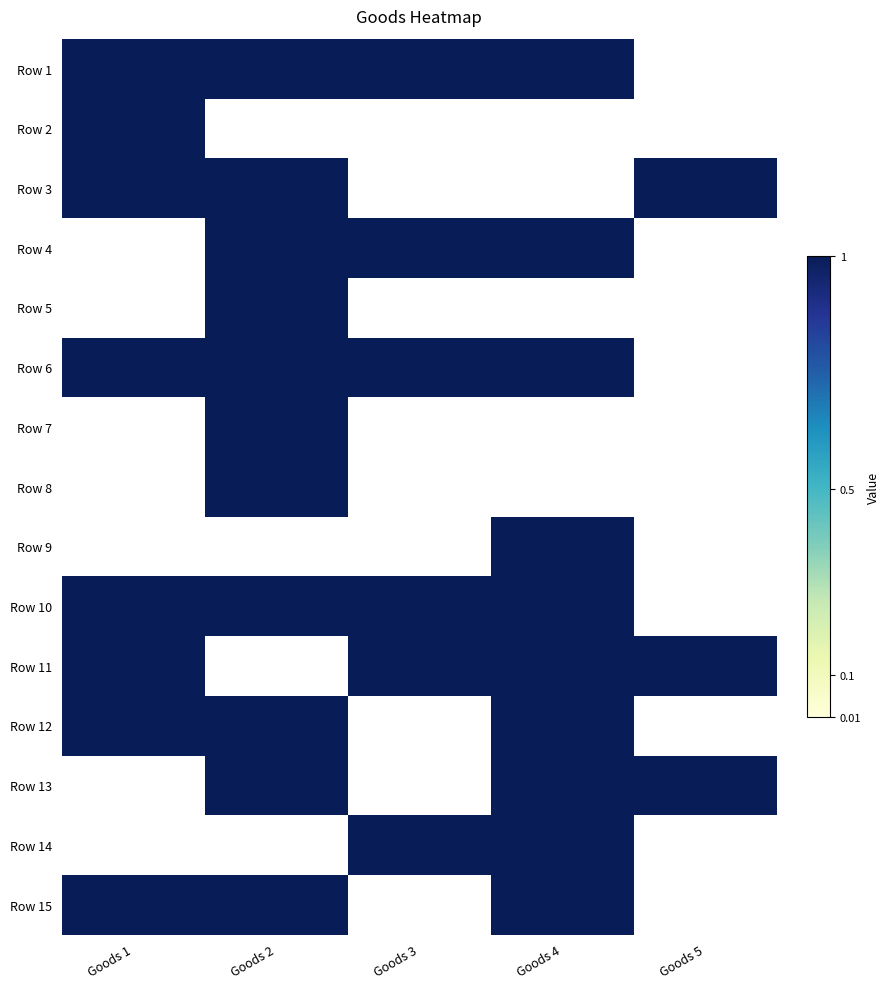

How many distinct data groups are displayed?

15